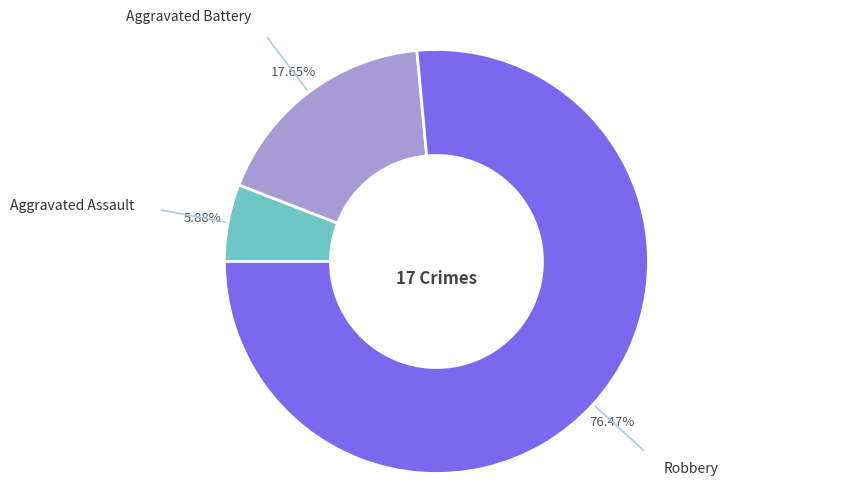

Is there a majority slice in this chart?

Yes